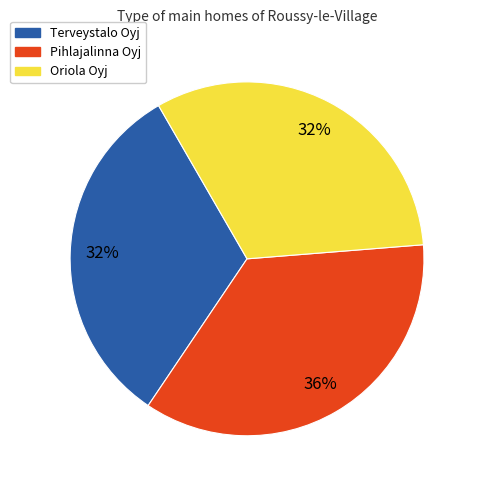

To the nearest percent, what is the average slice percentage?

33%